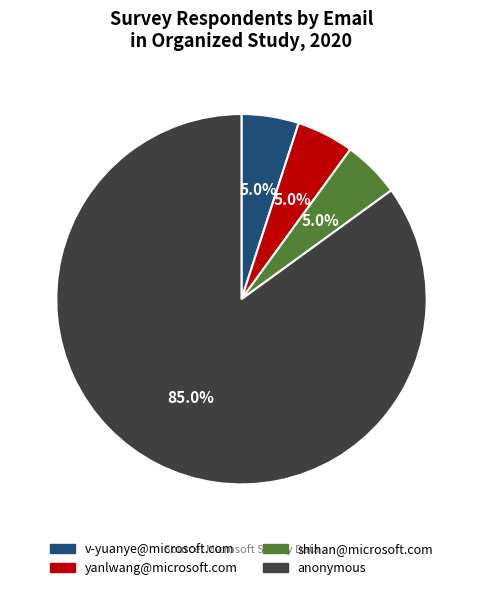

Combined, what portion of the pie is v-yuanye@microsoft.com and shihan@microsoft.com?

10.0%